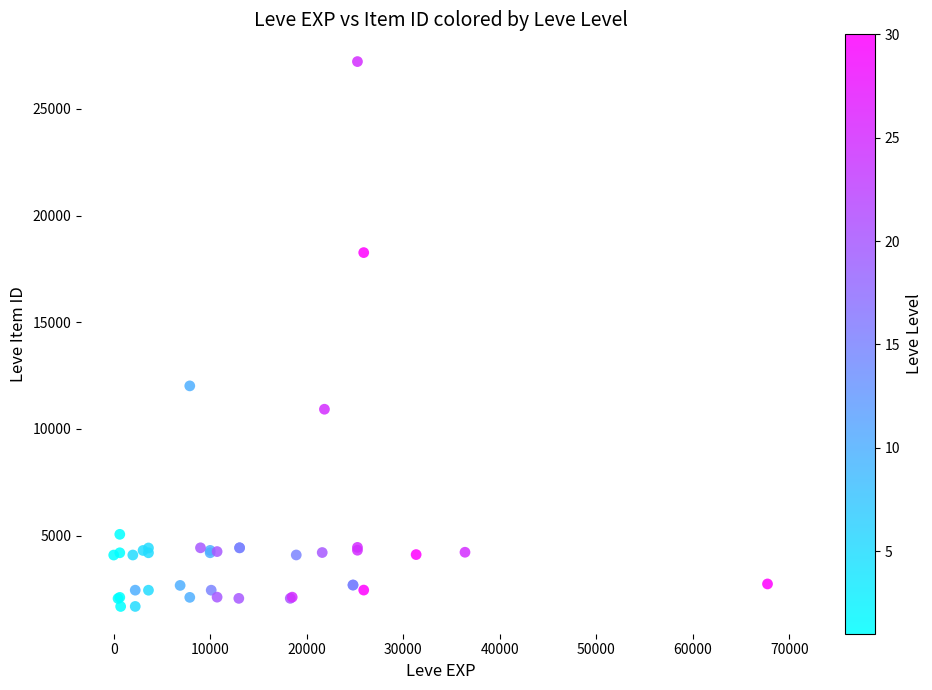

What Y value in the scatter plot is closest to 14448?

12018